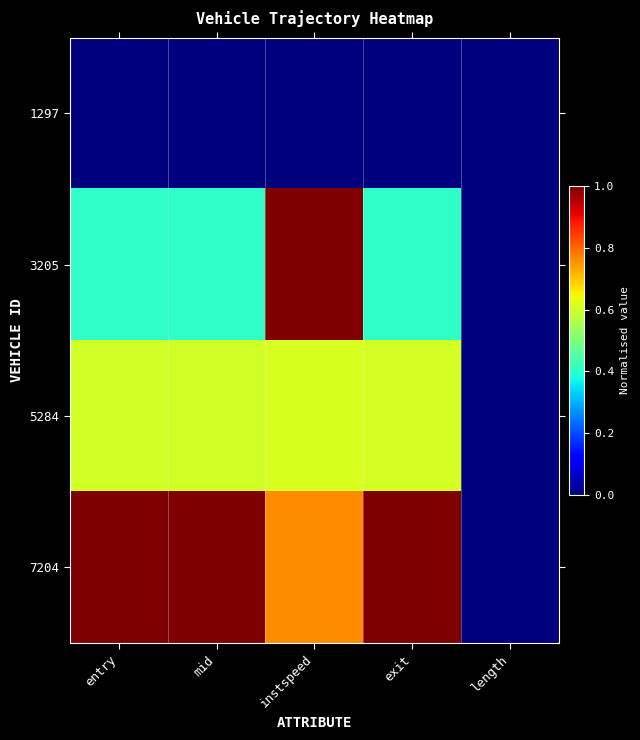

Between instspeed and entry, which is larger?

instspeed